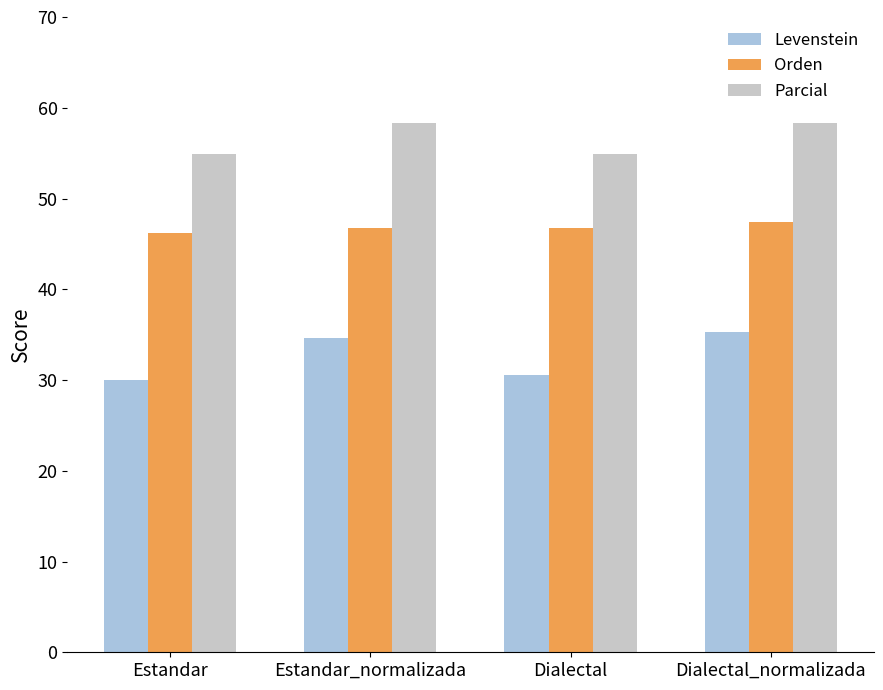

The Parcial series shows 58.3 at Estandar_normalizada. True or false?

True